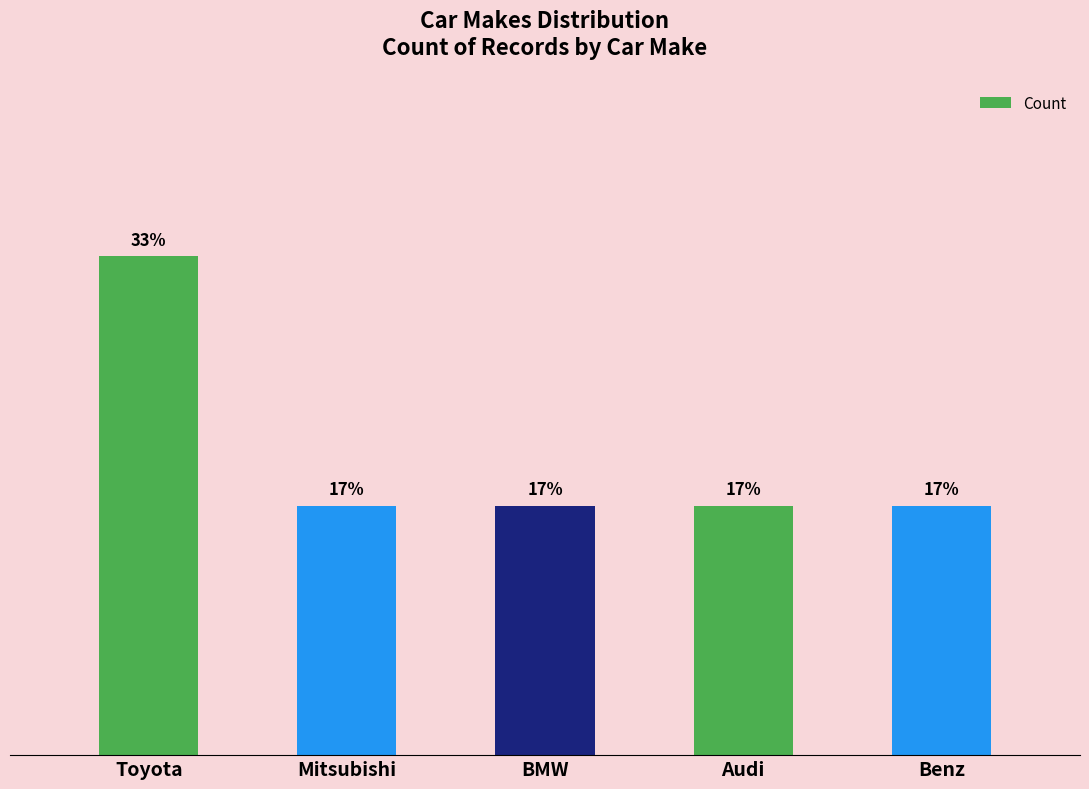

Reading left to right, transcribe all the data shown in this chart.

Toyota=2	Mitsubishi=1	BMW=1	Audi=1	Benz=1